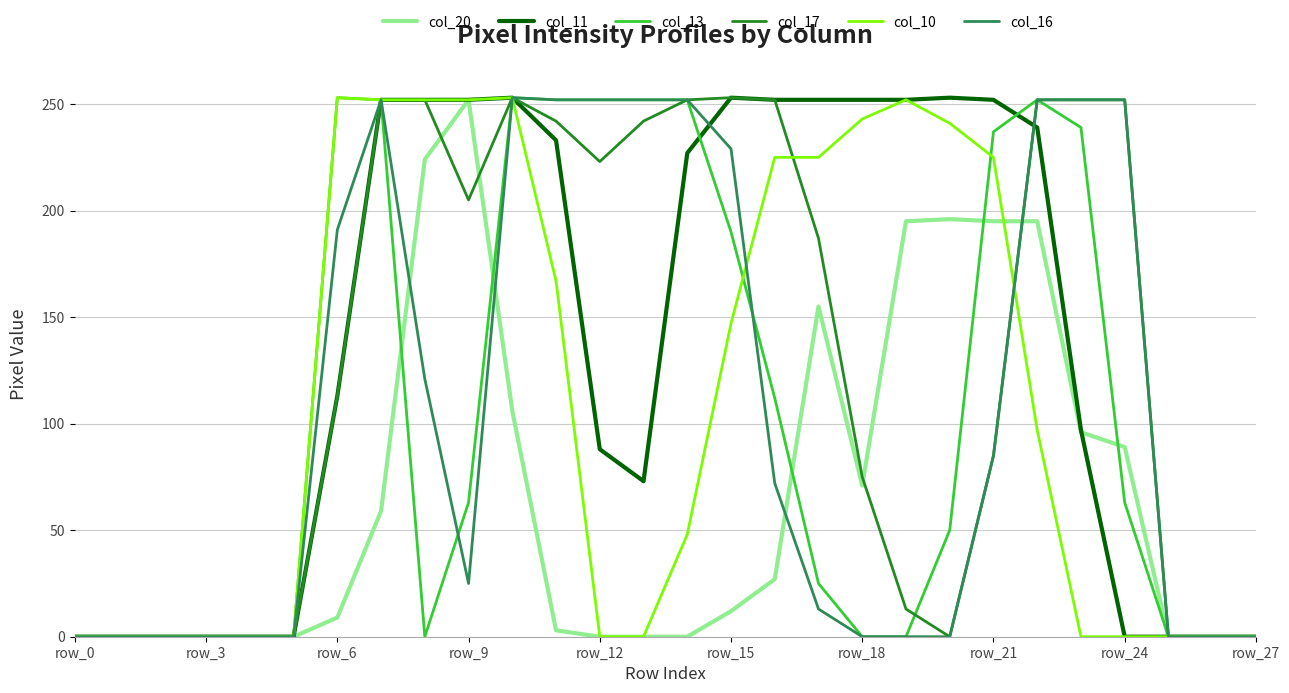

What is the greatest value displayed?

253